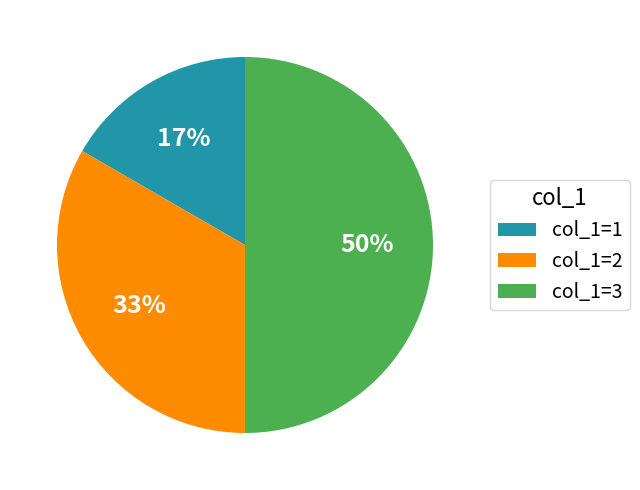

To the nearest percent, what percentage of the pie is col_1=1?

17%